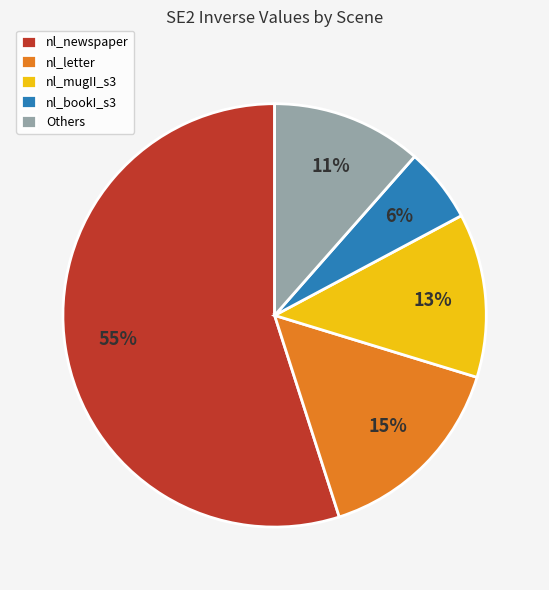

To the nearest percent, what is the difference between the largest and smallest slice percentages?

49%